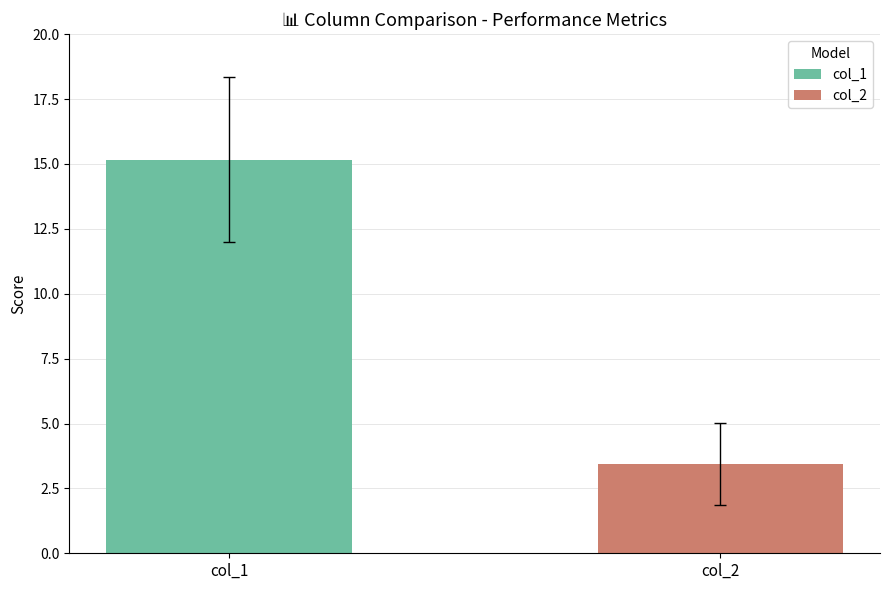

Which series has the largest range (max minus min)?

col_1